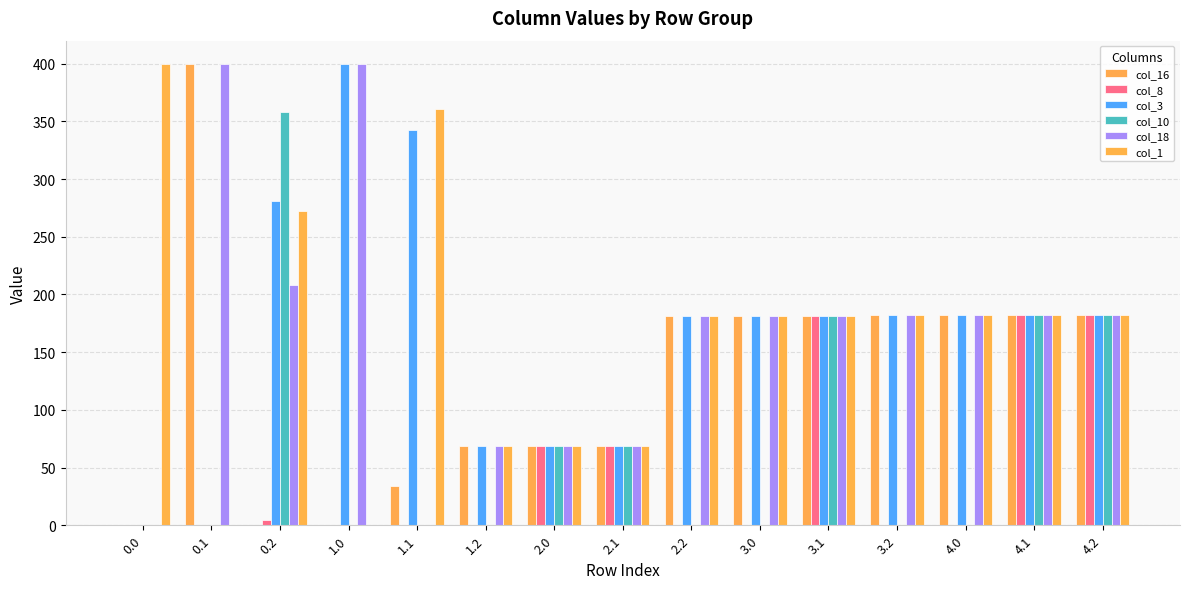

Rank the categories by col_1 value from highest to lowest.

0.0, 1.1, 0.2, 3.2, 4.0, 4.1, 4.2, 2.2, 3.0, 3.1, 1.2, 2.0, 2.1, 0.1, 1.0